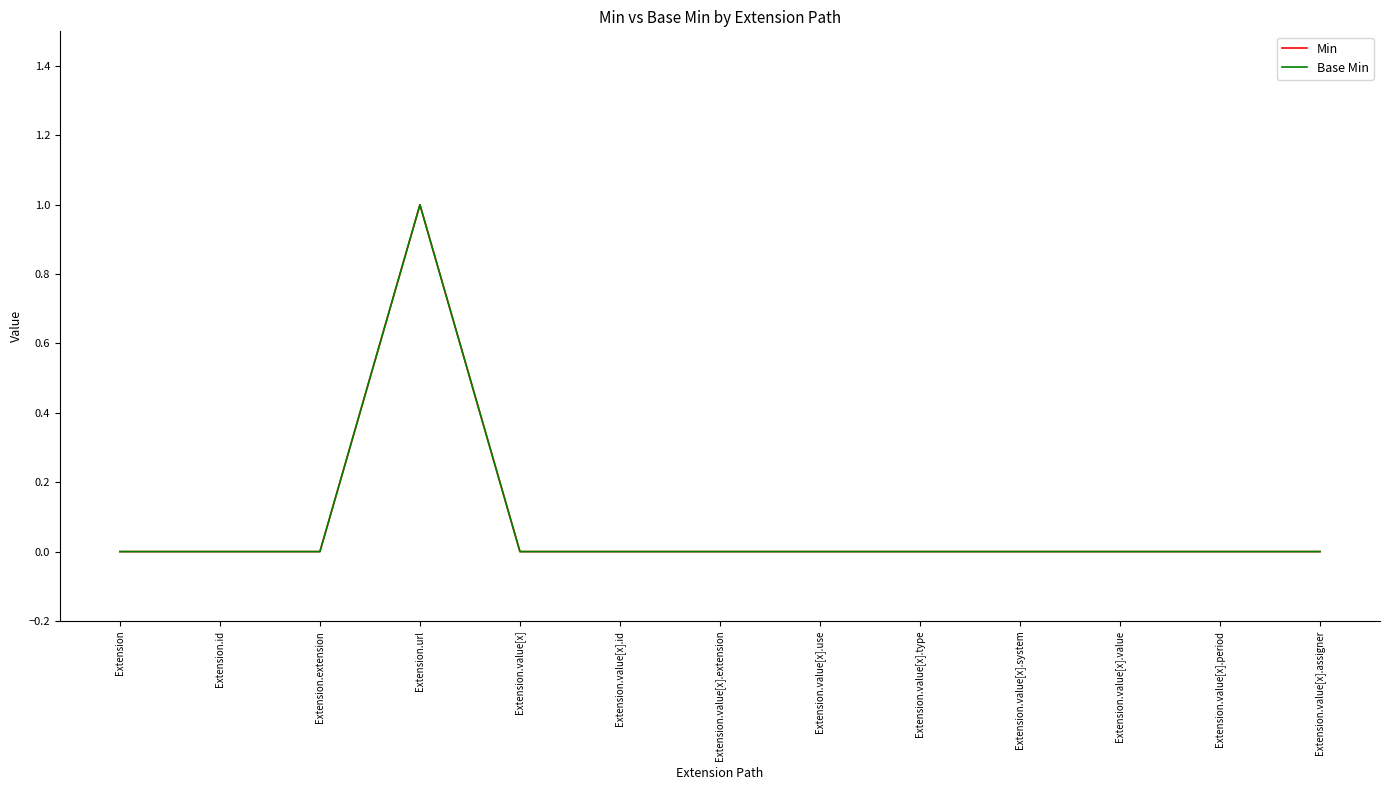

Does the chart have visible grid lines?

No